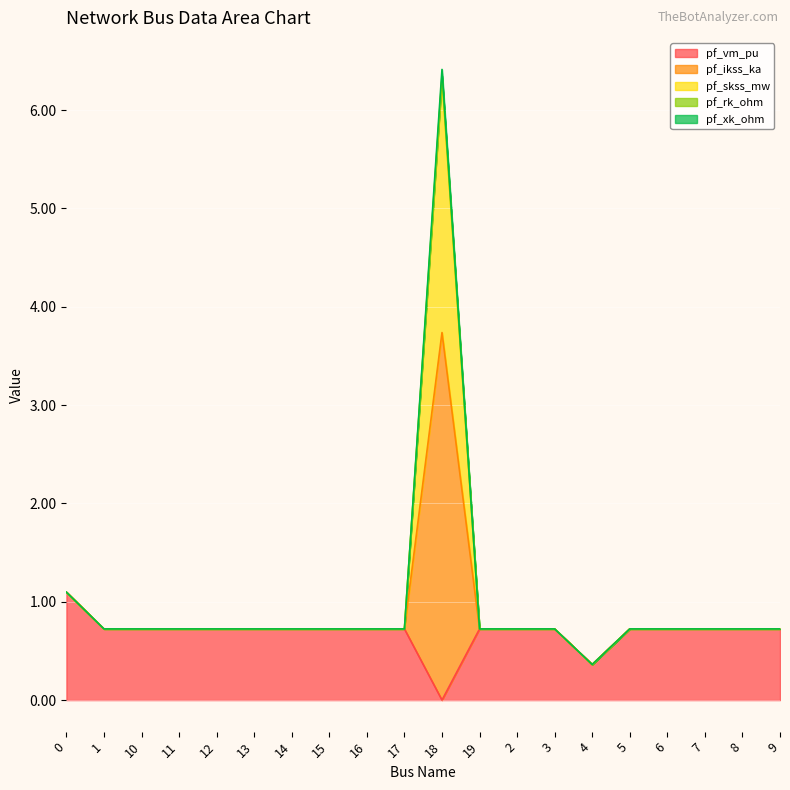

True or false: pf_skss_mw and pf_ikss_ka cross at least once.

False